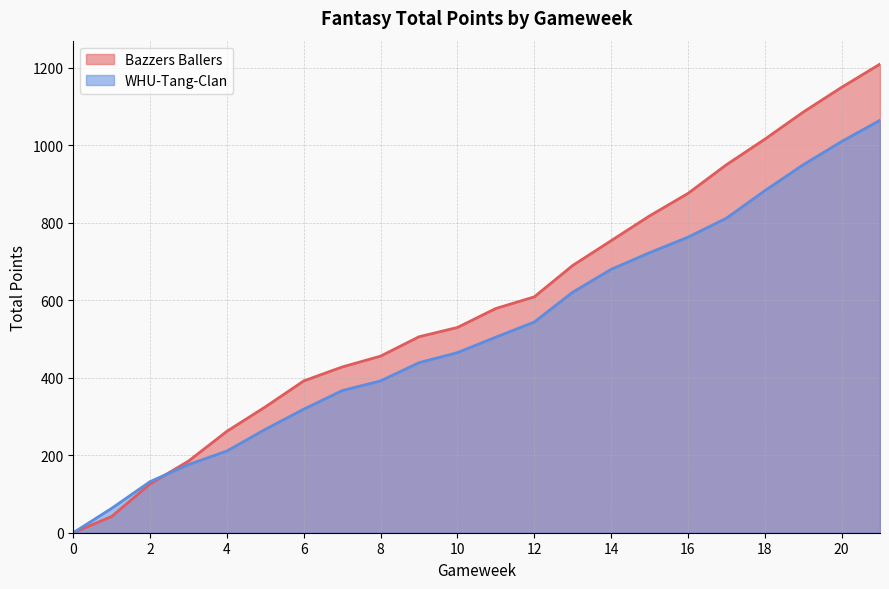

Reading right to left, what are all the values shown in this chart?

Bazzers Ballers: 21=1210	20=1150	19=1086	18=1016	17=950	16=876	15=818	14=754	13=690	12=609	11=579	10=530	9=506	8=456	7=428	6=392	5=325	4=262	3=185	2=126	1=42	0=0
WHU-Tang-Clan: 21=1065	20=1010	19=950	18=883	17=812	16=763	15=723	14=680	13=621	12=544	11=505	10=465	9=439	8=392	7=367	6=319	5=267	4=211	3=176	2=132	1=63	0=0